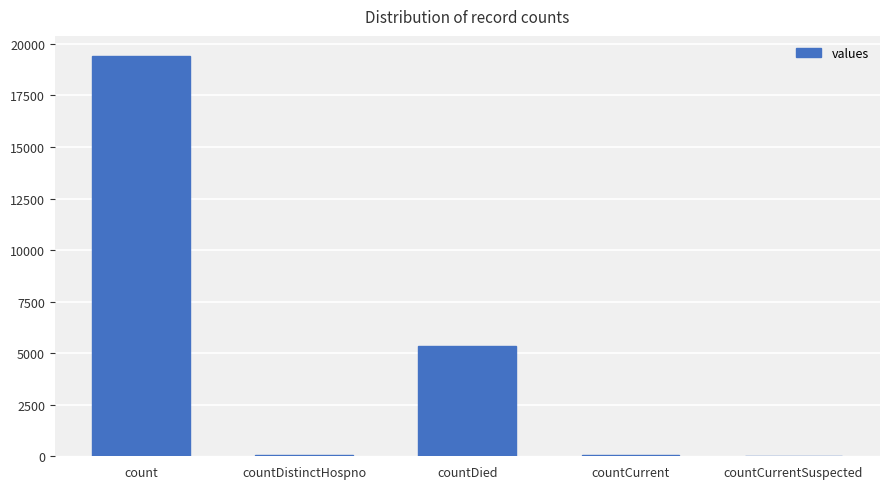

At which category does the chart reach its peak across all series?

count